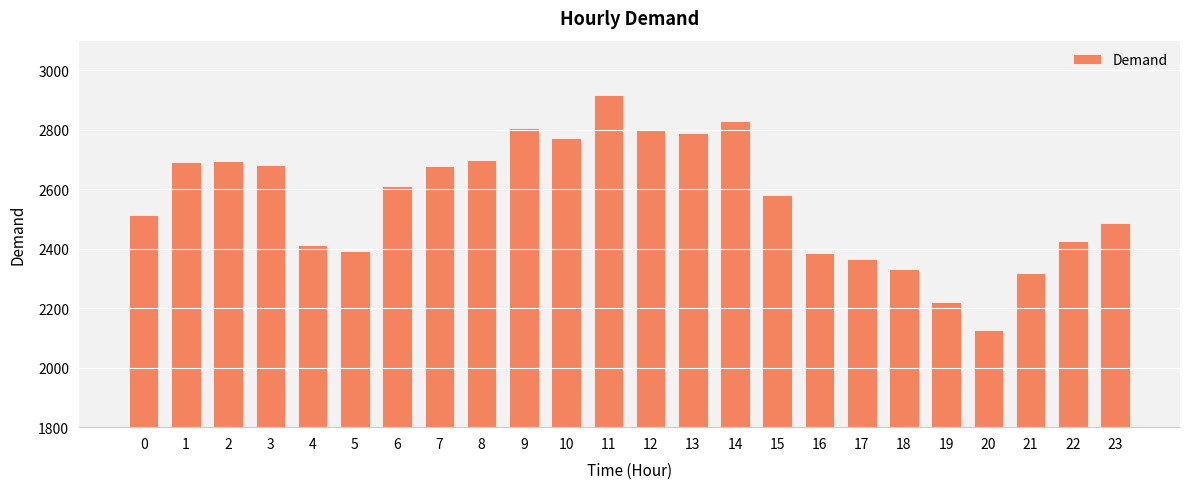

What is the approximate value at 14, to the nearest 10?

2830